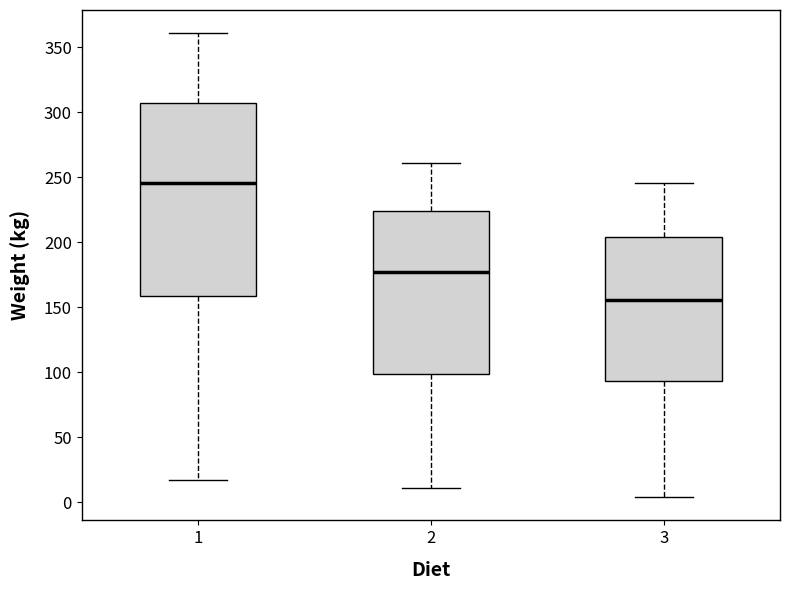

Which box's median line is the highest?

1